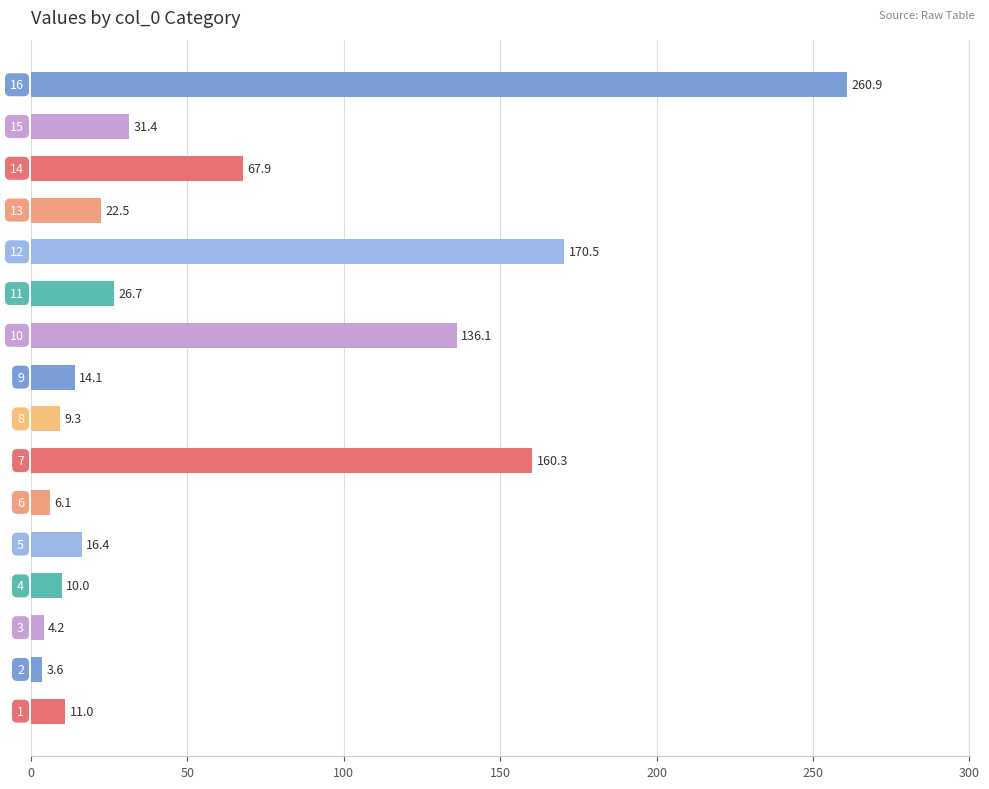

What is the difference between the second highest and second lowest values?

166.3